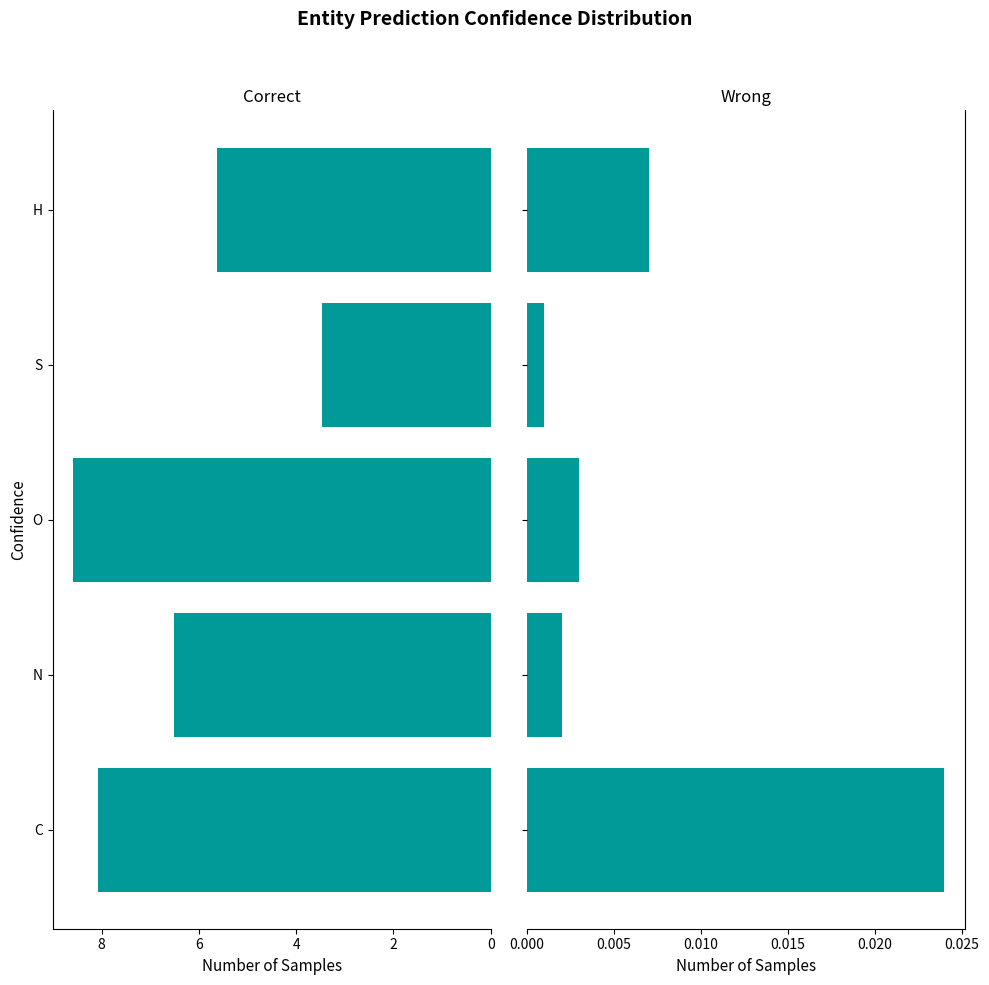

What is the highest value of the col_0 mean series?

8.6